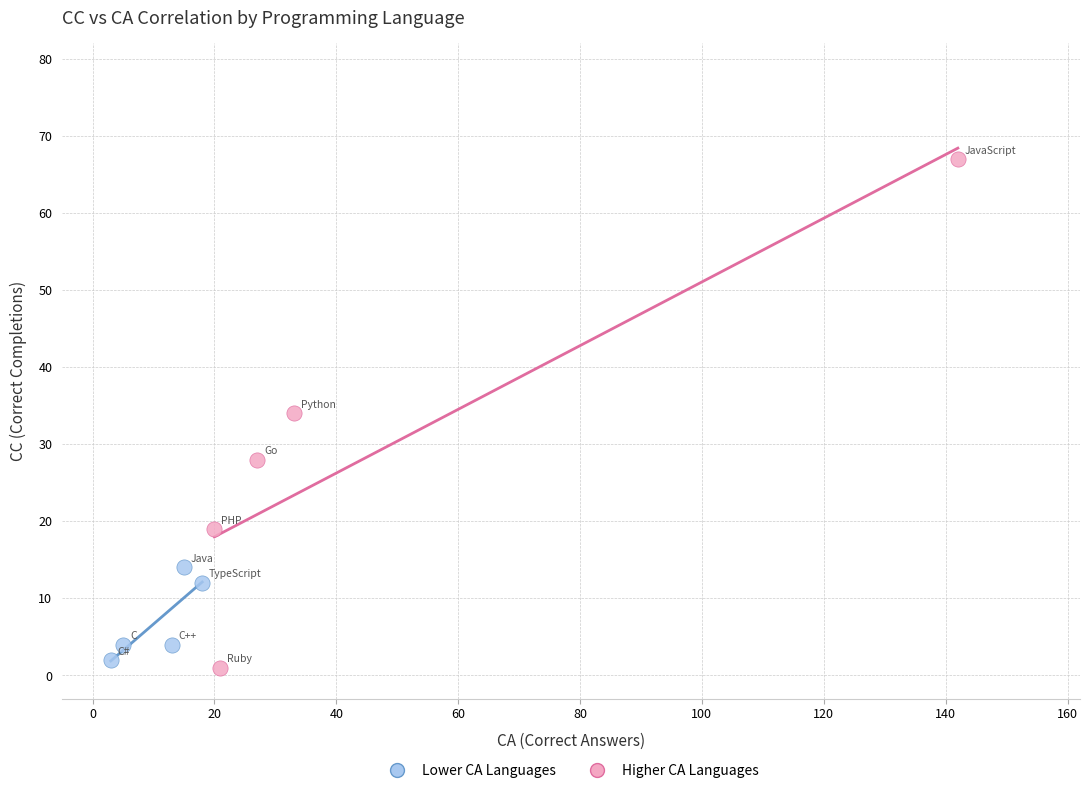

Which series contains the highest Y value?

Higher CA Languages